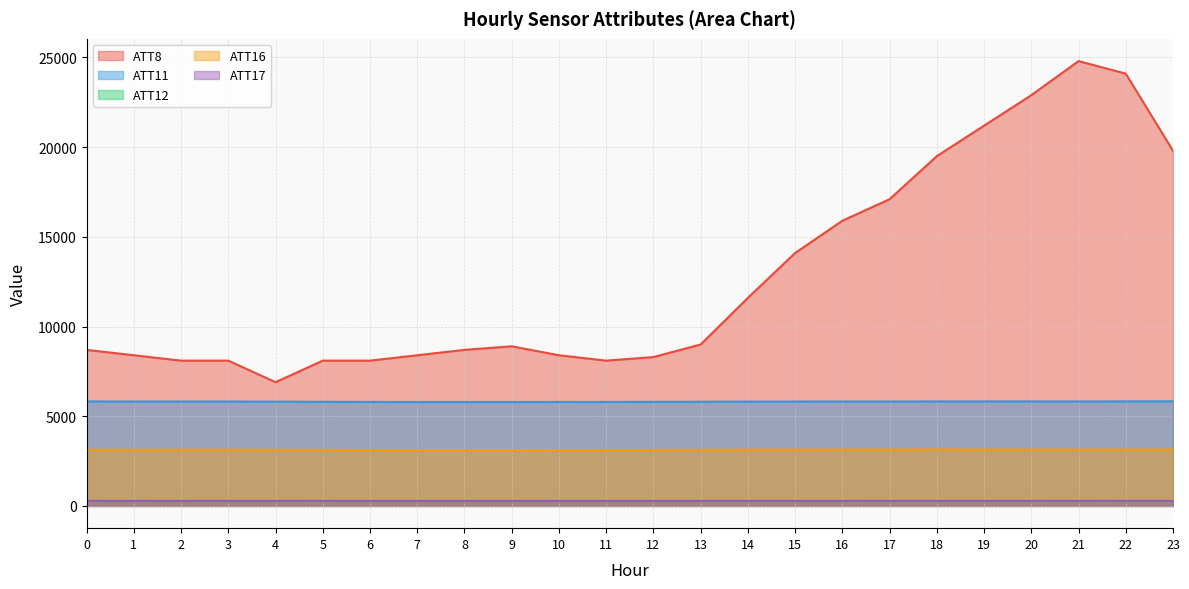

True or false: ATT17 has a value of 188.5 at 3.

False